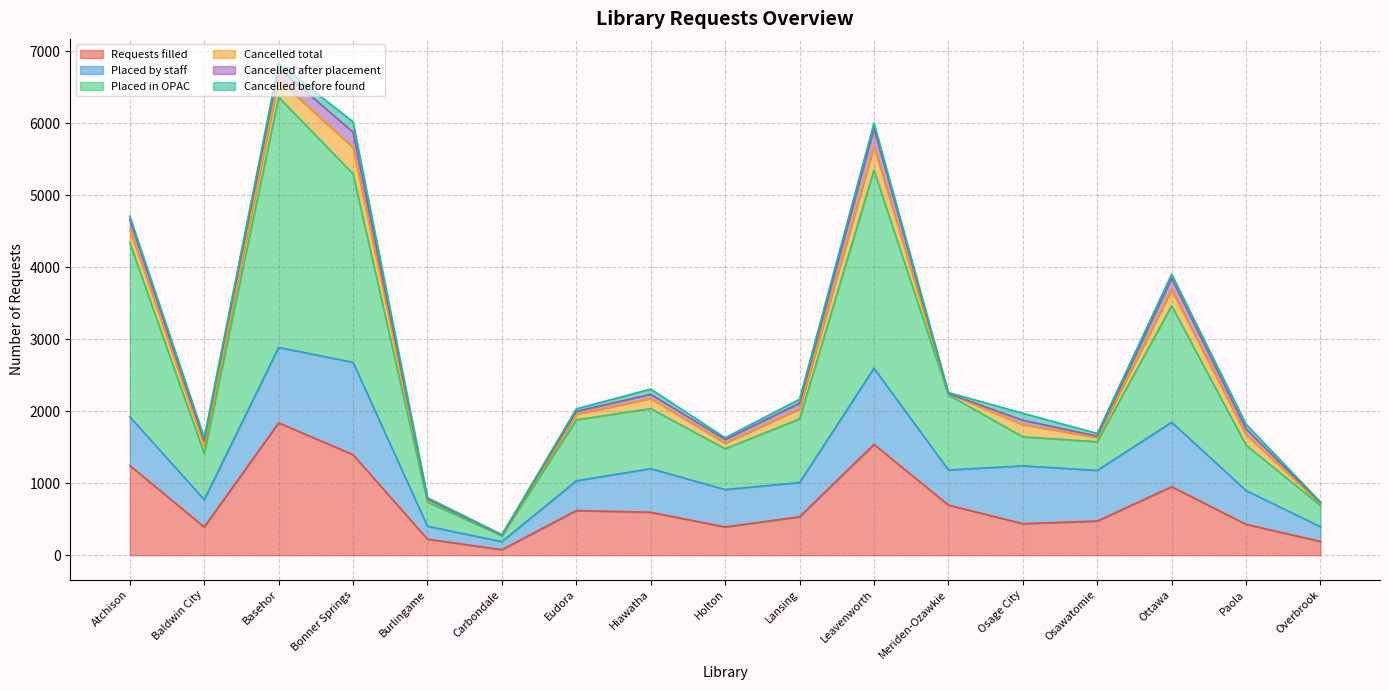

How many data points in Cancelled before found are above 49?

8